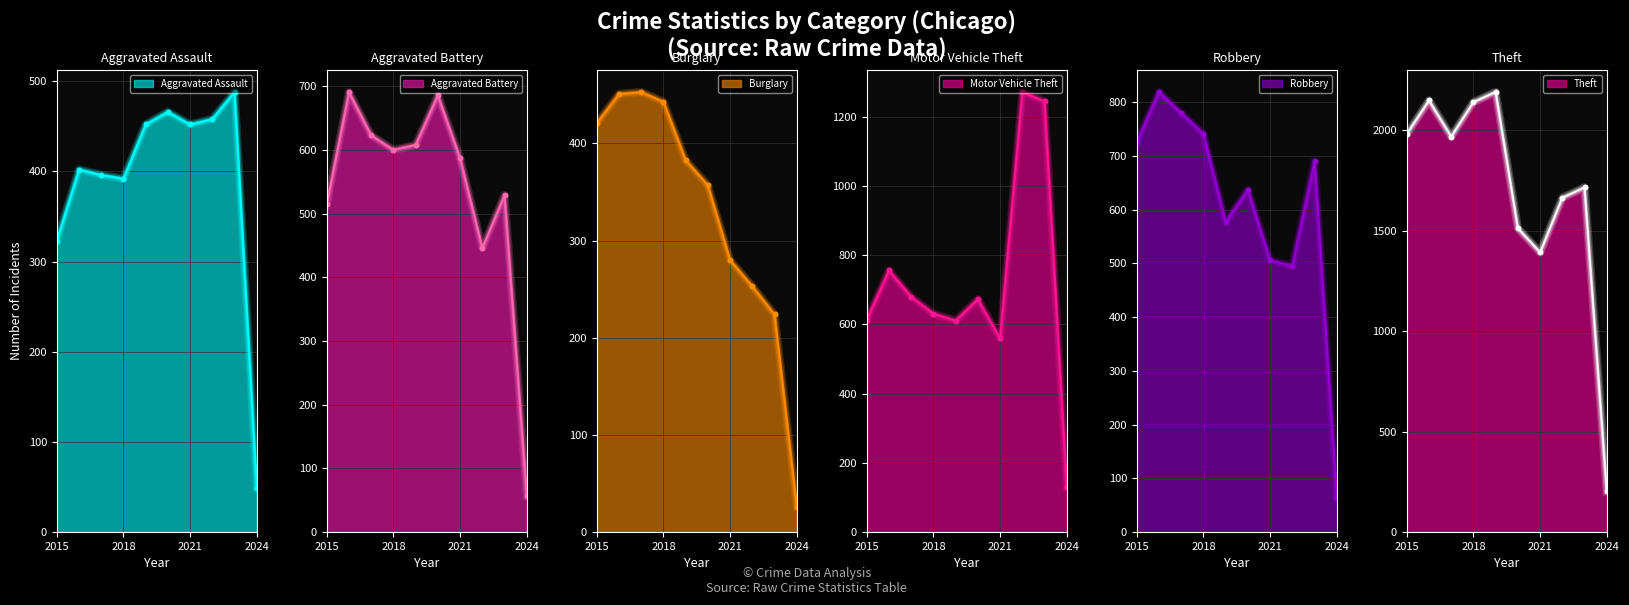

Which series has the largest total across all categories?

Theft